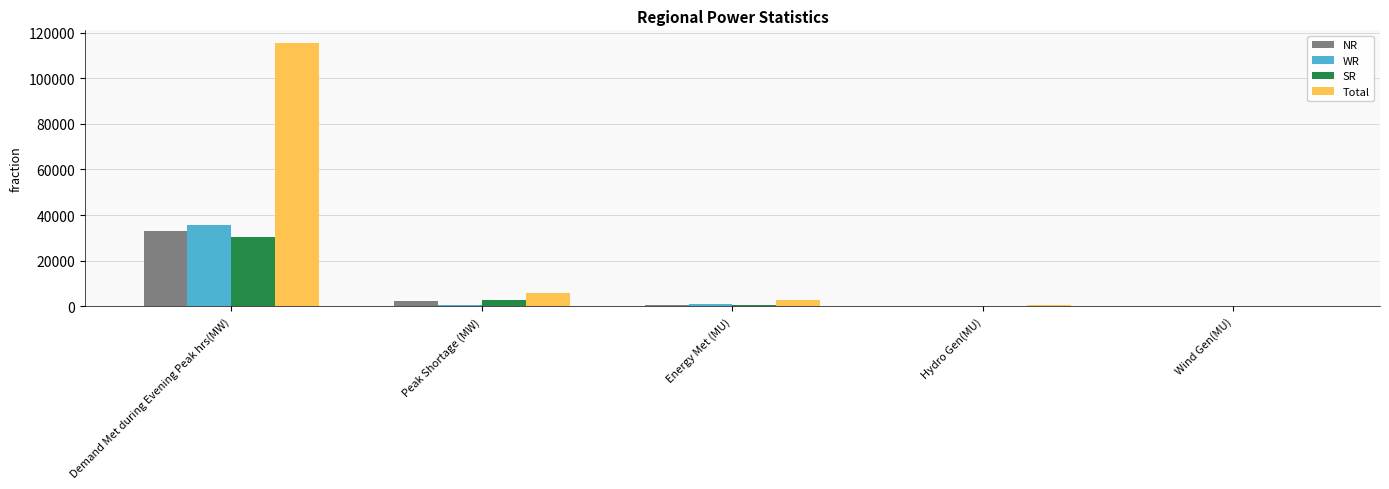

How many series are shown in this chart?

4